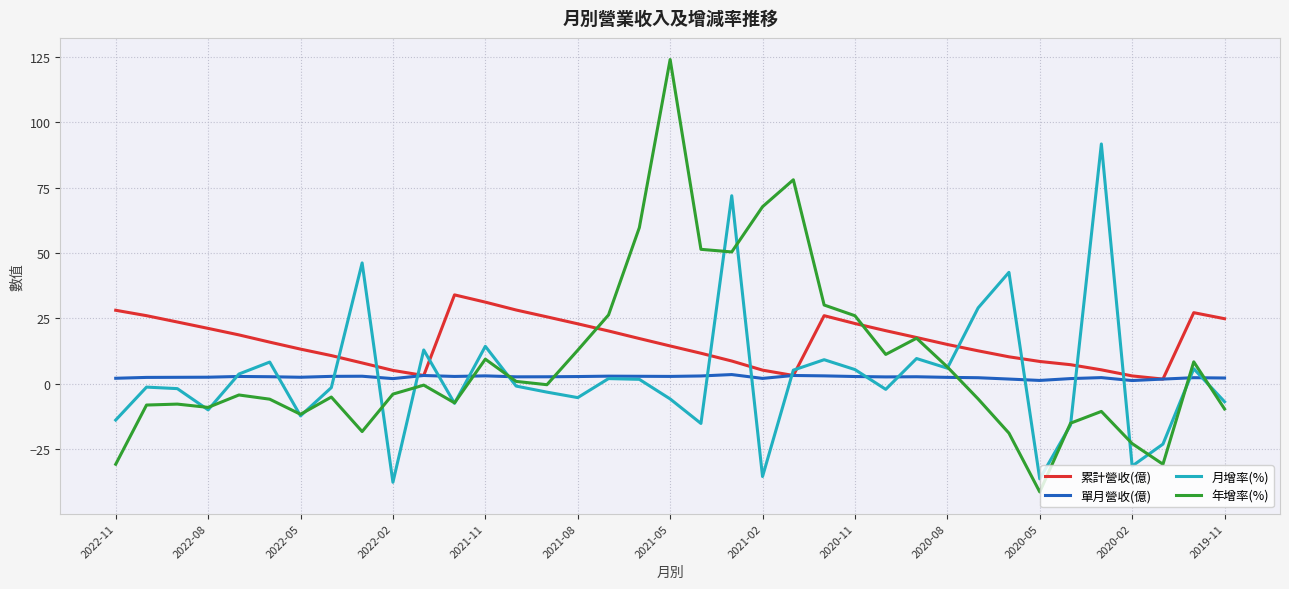

Rank the series by their maximum value, from highest to lowest.

年增率(%), 月增率(%), 累計營收(億), 單月營收(億)